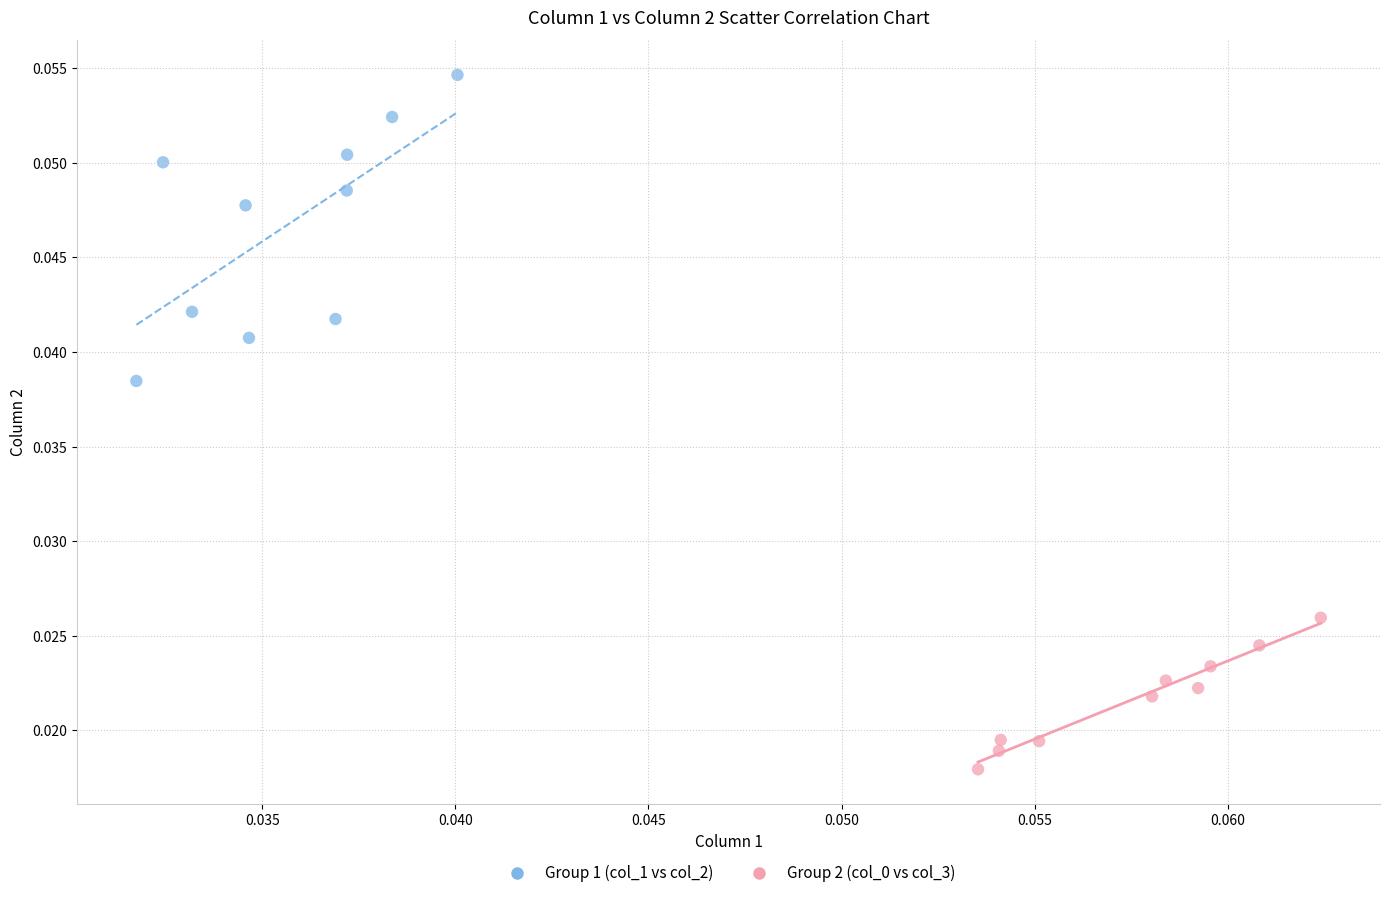

Which series has the widest spread of Y values?

Group 1 (col_1 vs col_2)